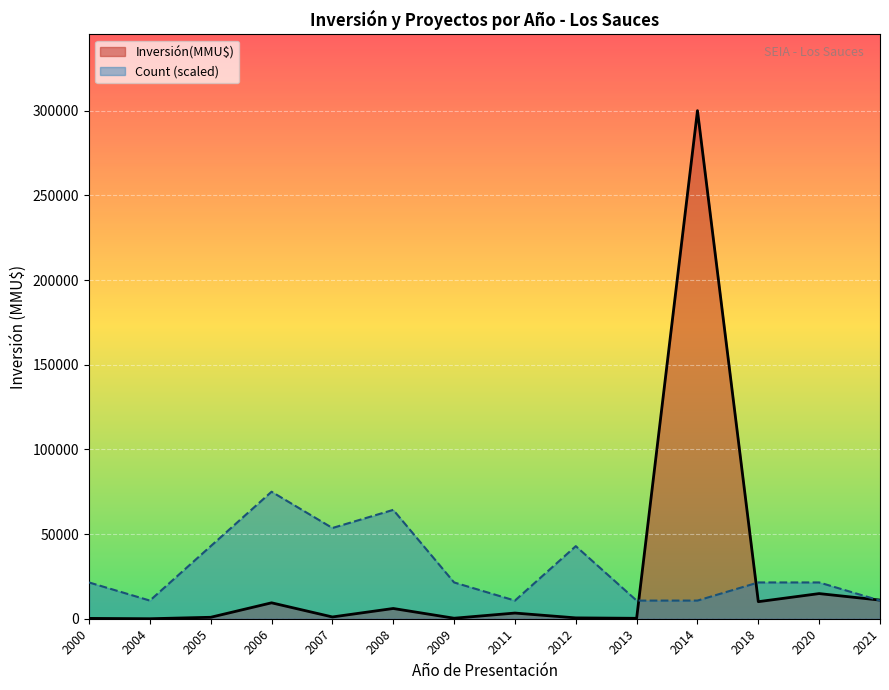

What is the difference between the maximum and minimum values in the Count (scaled) line series?

64285.7